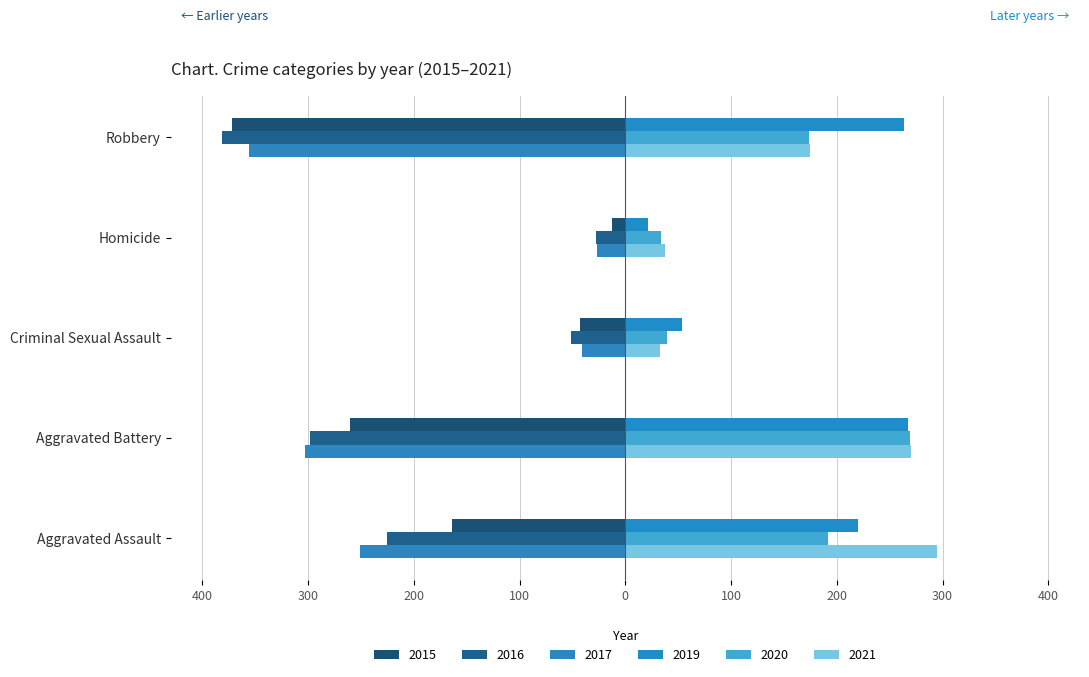

Rank the series at Aggravated Assault from highest to lowest value.

2021, 2019, 2020, 2015, 2016, 2017